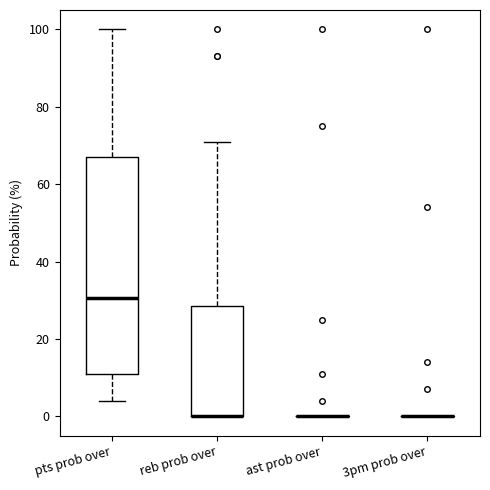

Reading left to right, read every box against the y-axis: the position of its median line, the range the box covers, and the ends of its whiskers. The values are not printed on the chart, so give them approximately, as read against the axis.

pts prob over: median 30, box 12 to 68, whiskers 4 to 100
reb prob over: median 0 (drawn on the box's lower edge), box 0 to 28, whiskers 0 to 72
ast prob over: box collapsed to a line at 0, whiskers 0 to 0
3pm prob over: box collapsed to a line at 0, whiskers 0 to 0